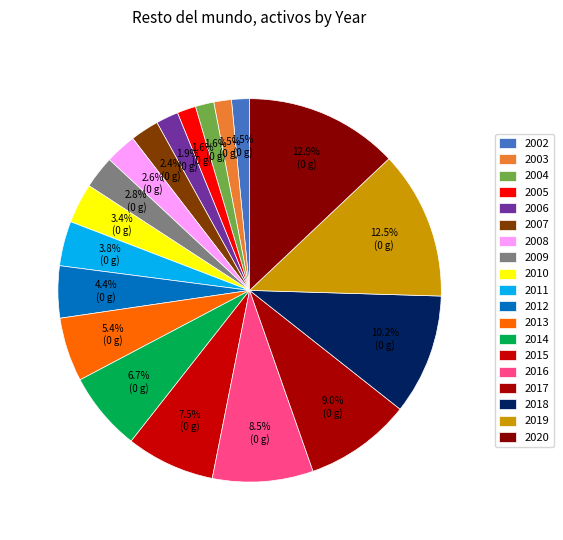

How many segments does this pie chart have?

19